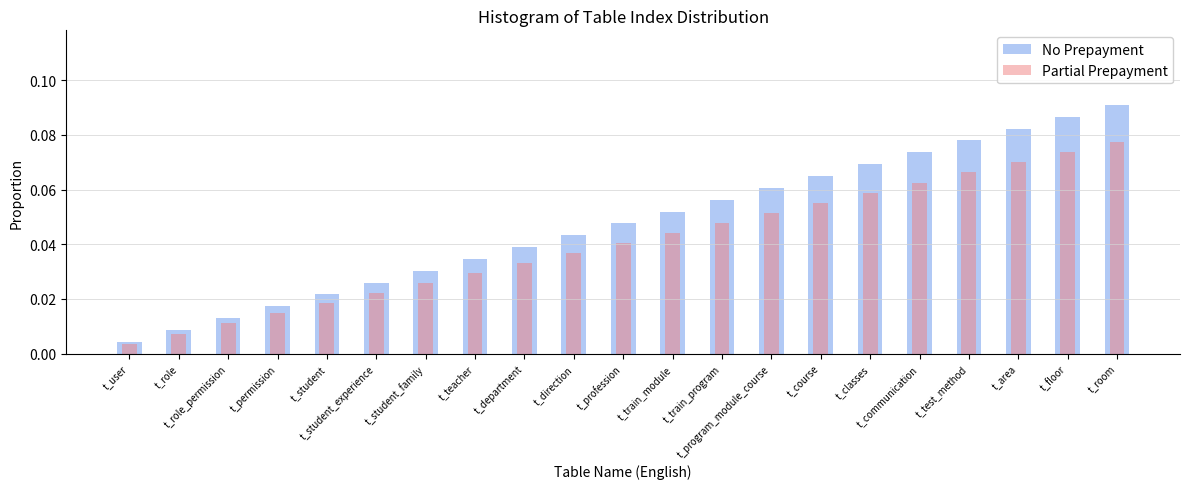

How many categories are shown in the chart?

21